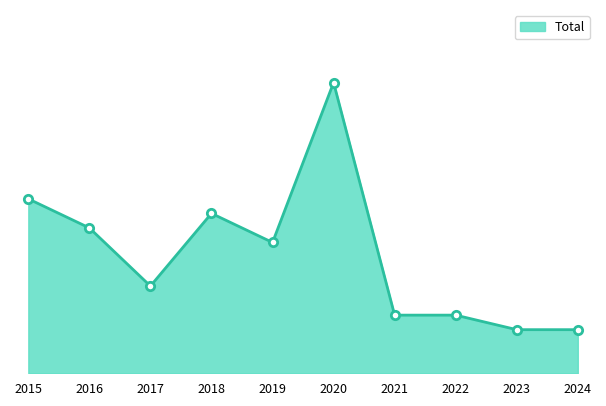

Does the chart have visible grid lines?

No